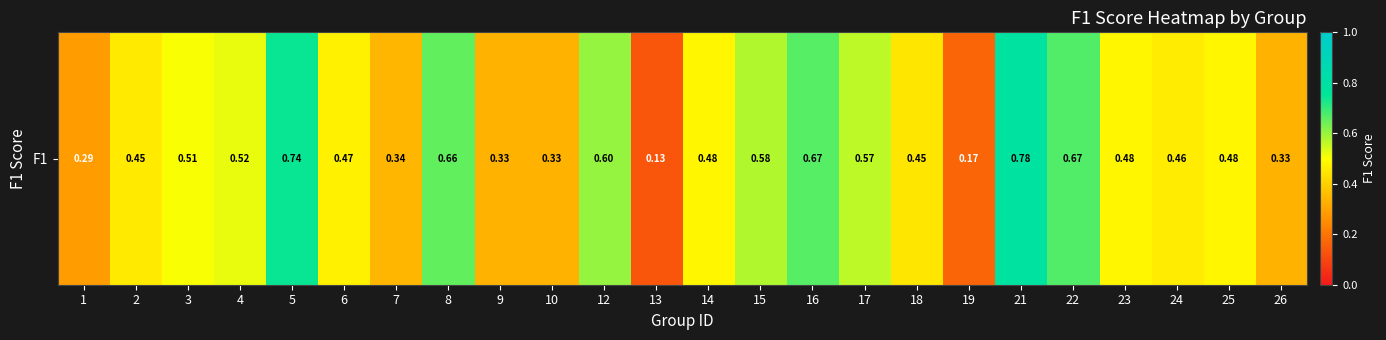

Where is the data nearest to the value 0?

13